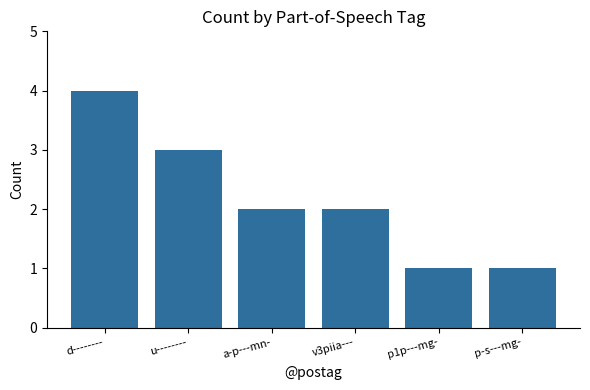

Which has a higher value, p-s---mg- or d--------?

d--------